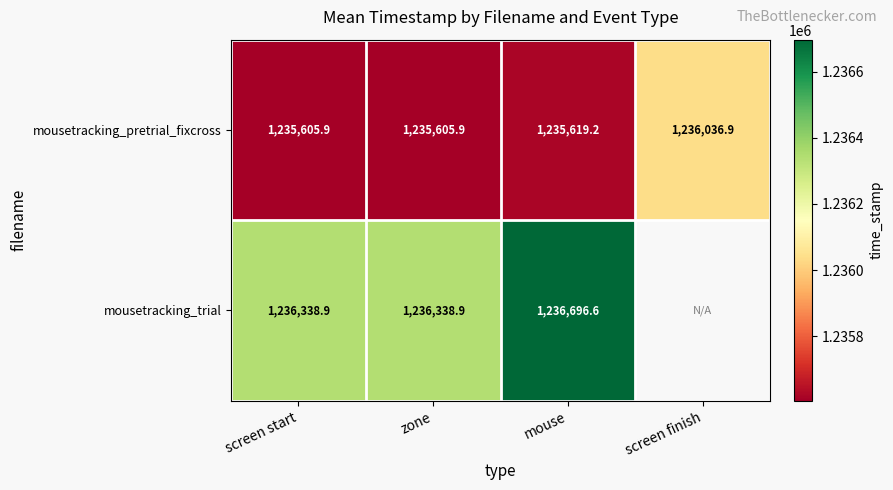

At how many categories does at least one series exceed 1236035?

4